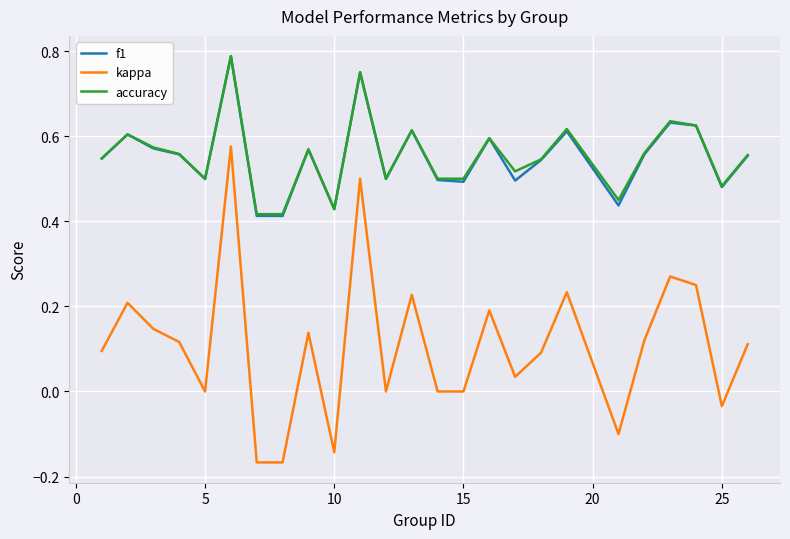

True or false: accuracy and kappa intersect in this chart.

False